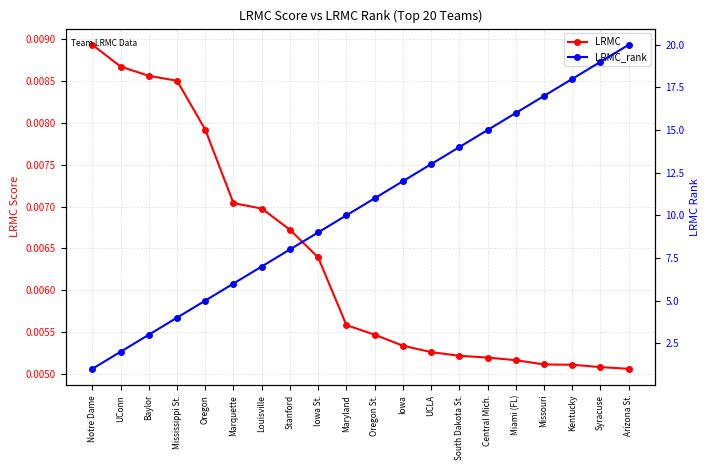

Reading left to right, list all the values displayed in this chart.

LRMC: 0.0	0.0	0.0	0.0	0.0	0.0	0.0	0.0	0.0	0.0	0.0	0.0	0.0	0.0	0.0	0.0	0.0	0.0	0.0	0.0
LRMC_rank: 1.0	2.0	3.0	4.0	5.0	6.0	7.0	8.0	9.0	10.0	11.0	12.0	13.0	14.0	15.0	16.0	17.0	18.0	19.0	20.0